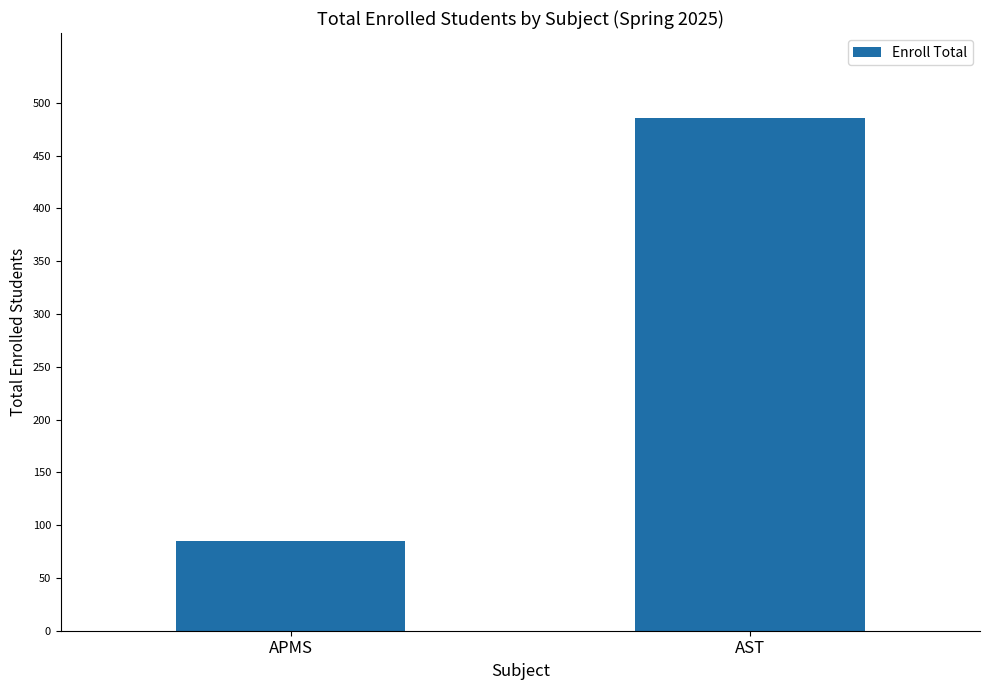

What is the difference between the values at APMS and AST?

401